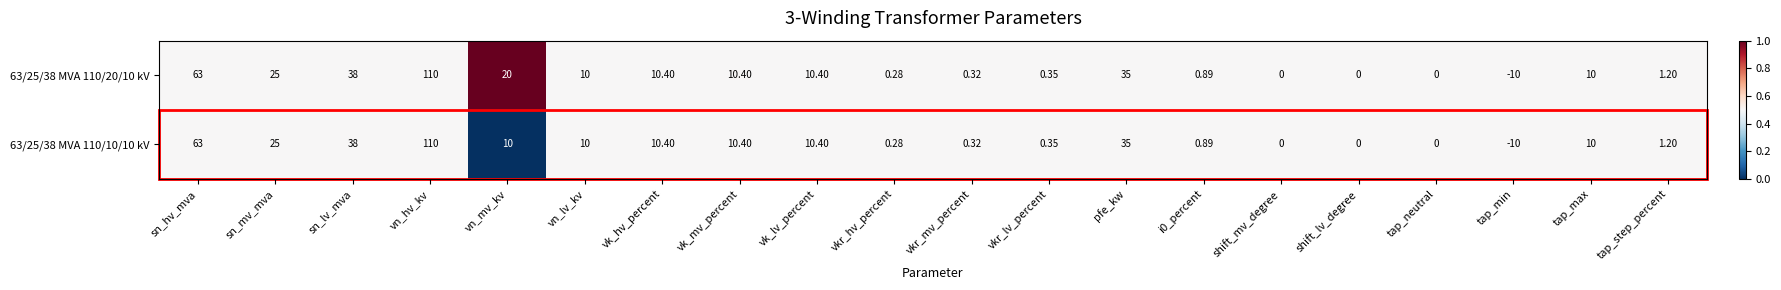

List the series in order of their overall mean, lowest first.

63/25/38 MVA 110/10/10 kV, 63/25/38 MVA 110/20/10 kV